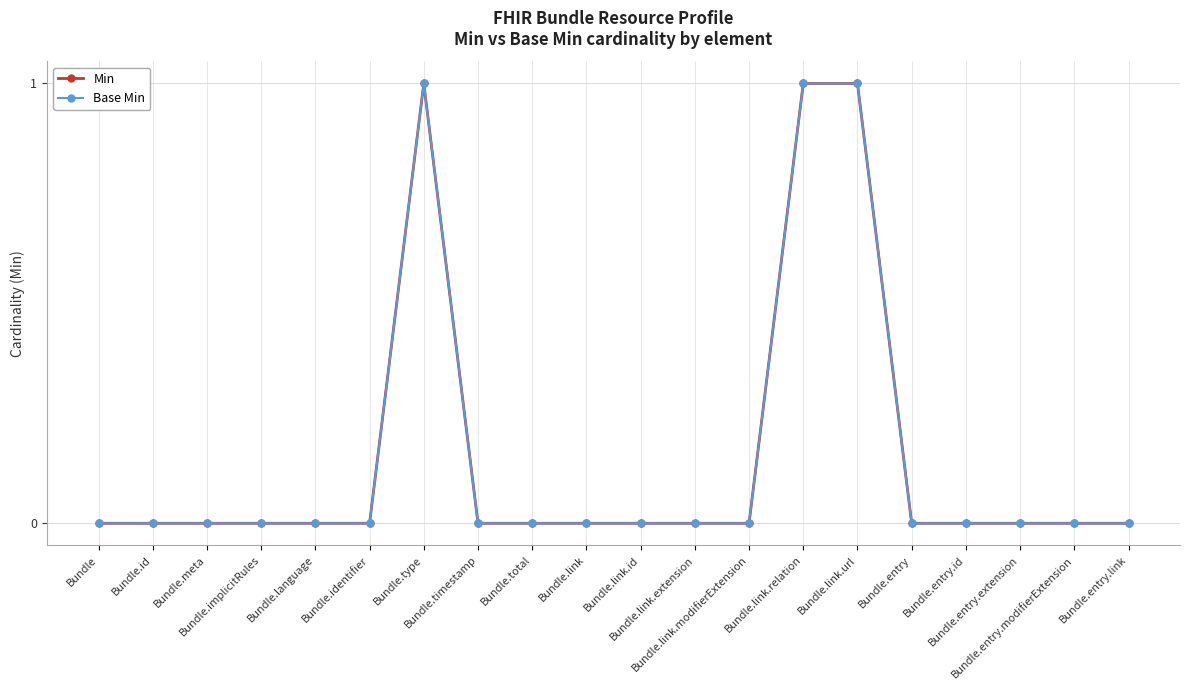

At which category does Base Min reach its first local peak?

Bundle.type